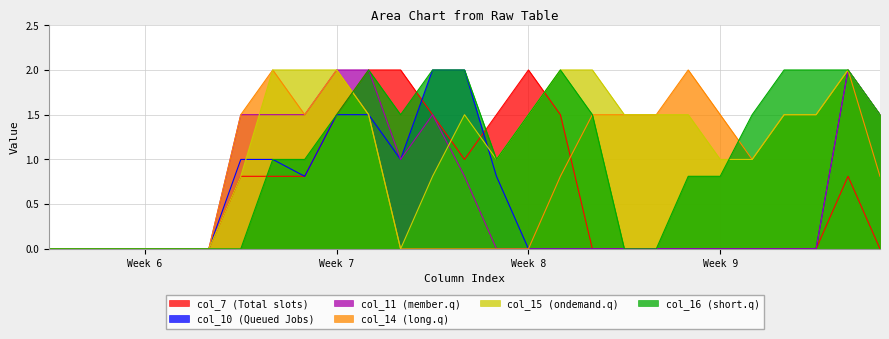

How many times do col_7 and col_15 cross each other?

4